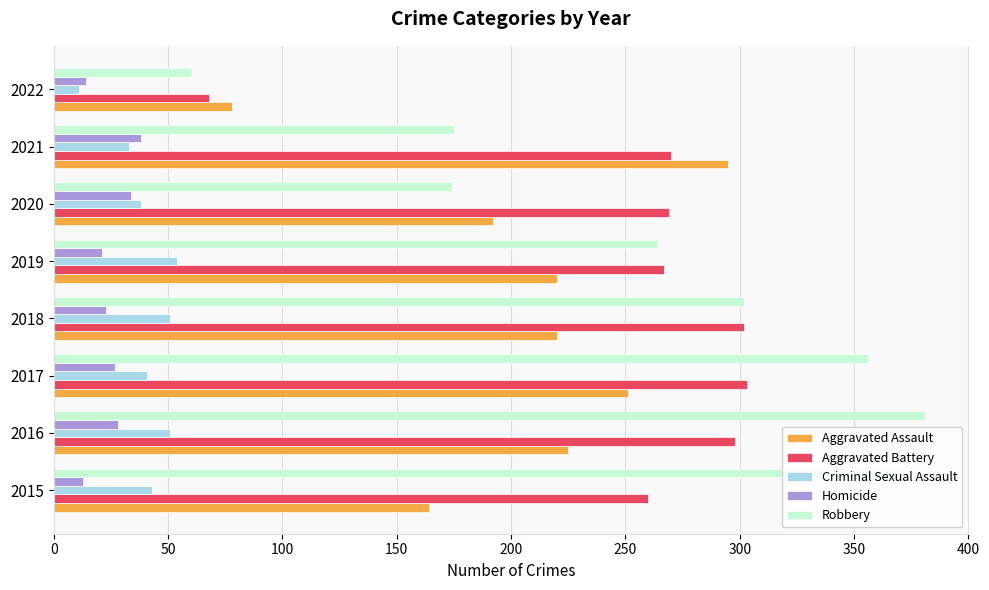

What is the sum of all Criminal Sexual Assault values?

322